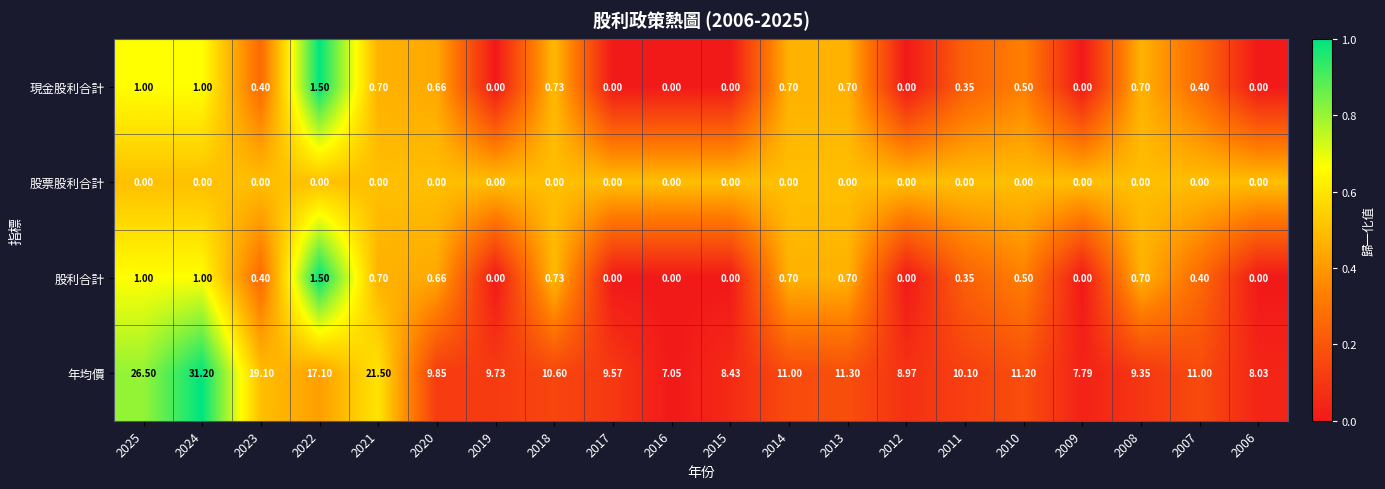

Count the number of data series in this chart.

4